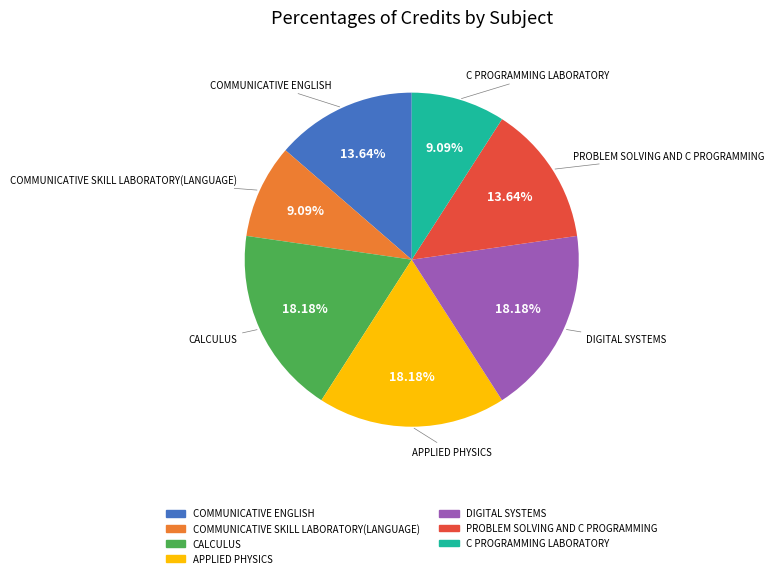

To the nearest percent, what is the combined percentage of CALCULUS and PROBLEM SOLVING AND C PROGRAMMING?

32%